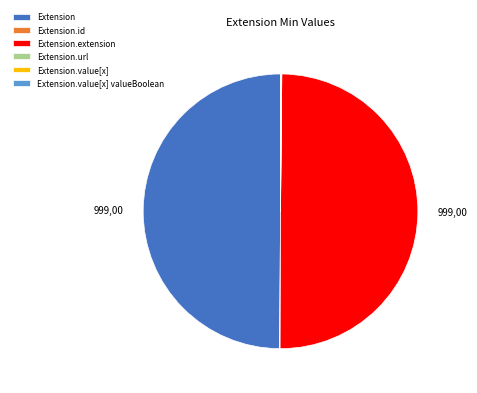

Is it true that Extension.extension is 41% of the pie?

False